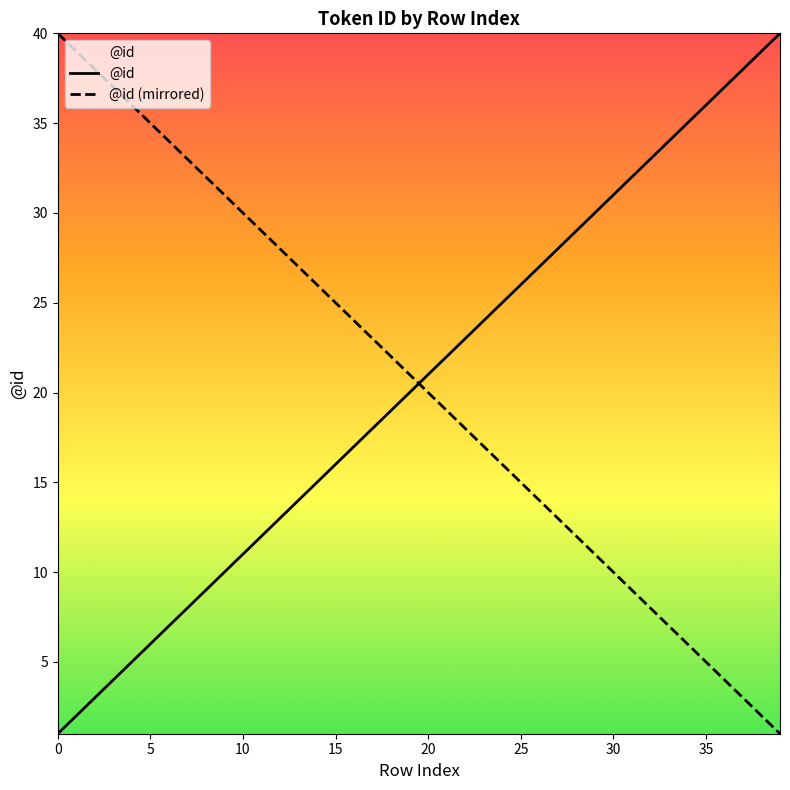

What is the average value of the @id series?

20